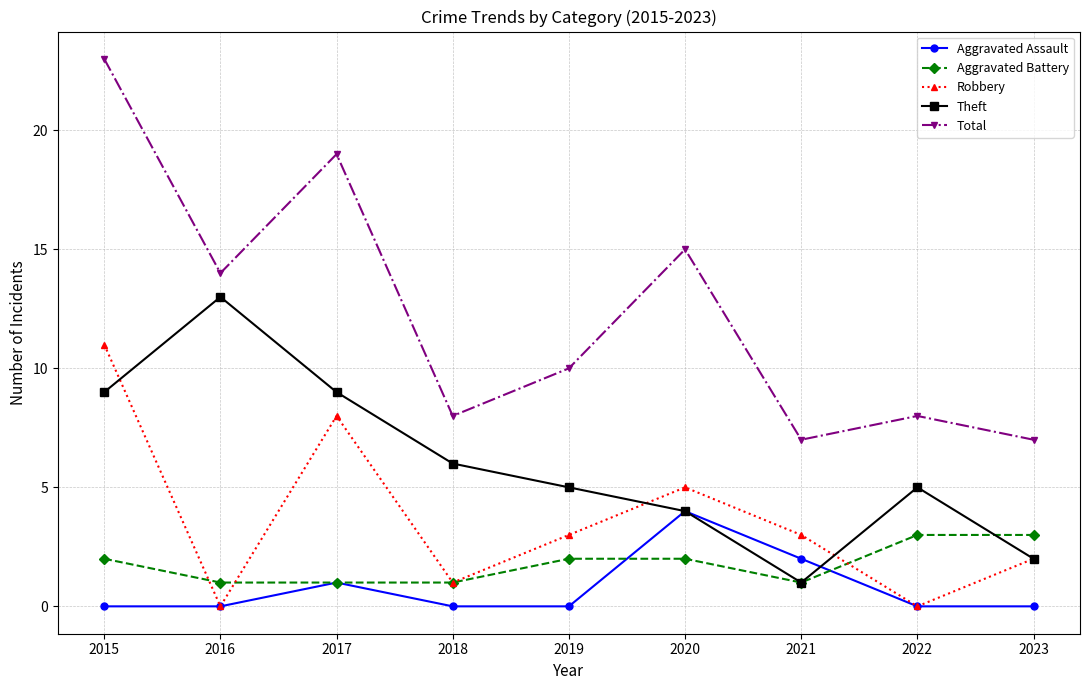

Reading left to right, what are all the values shown in this chart?

Aggravated Assault: 2015=0	2016=0	2017=1	2018=0	2019=0	2020=4	2021=2	2022=0	2023=0
Aggravated Battery: 2015=2	2016=1	2017=1	2018=1	2019=2	2020=2	2021=1	2022=3	2023=3
Robbery: 2015=11	2016=0	2017=8	2018=1	2019=3	2020=5	2021=3	2022=0	2023=2
Theft: 2015=9	2016=13	2017=9	2018=6	2019=5	2020=4	2021=1	2022=5	2023=2
Total: 2015=23	2016=14	2017=19	2018=8	2019=10	2020=15	2021=7	2022=8	2023=7